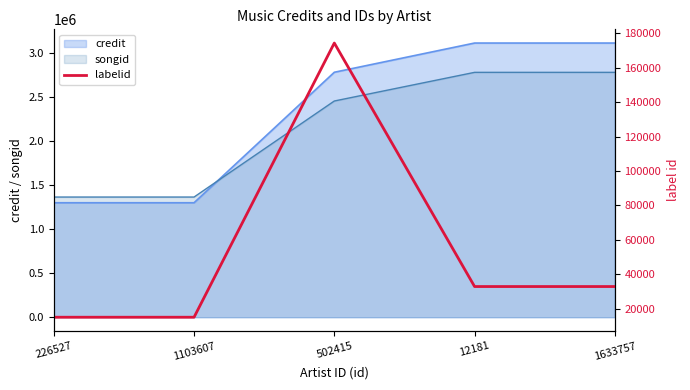

True or false: the data shows 32882 at 12181.

True